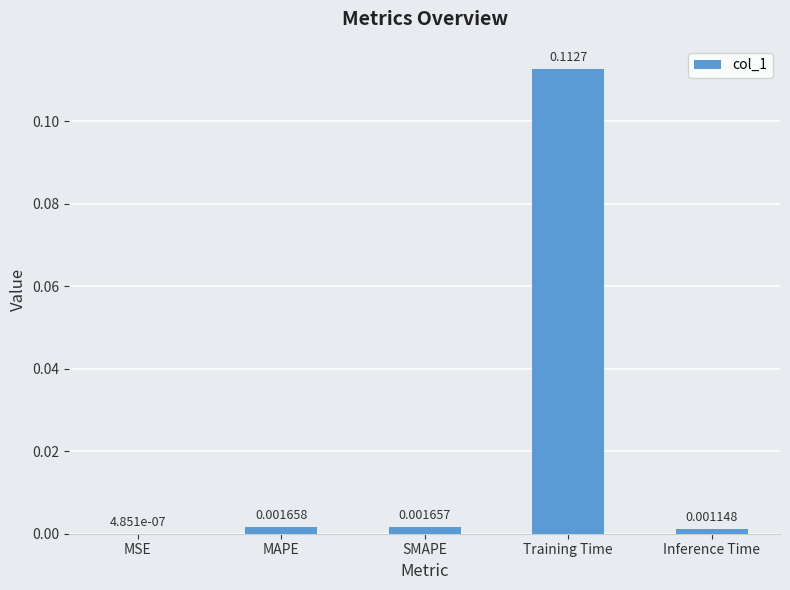

At which label is the value closest to 0?

MSE